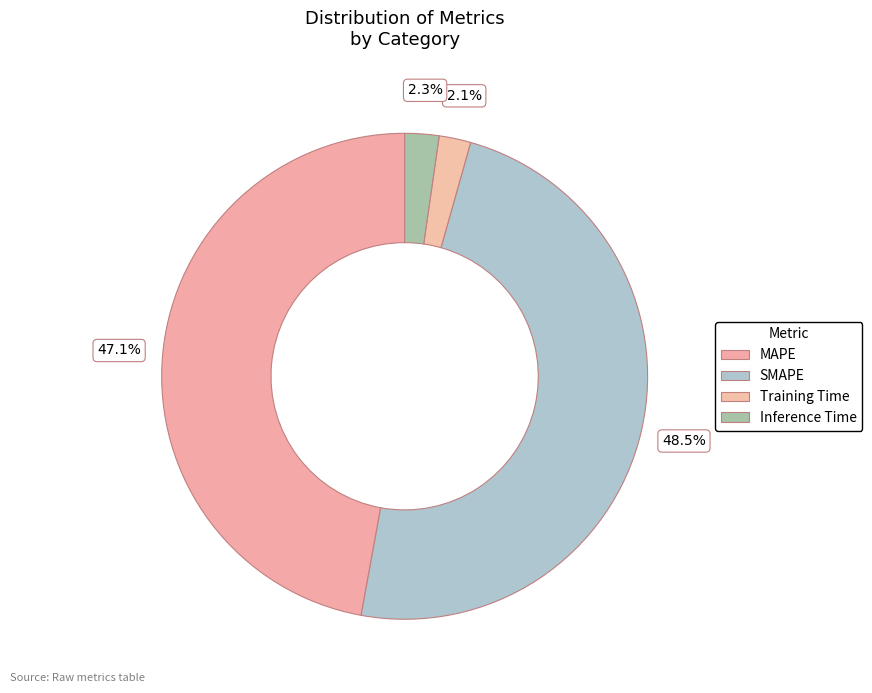

To the nearest percent, what is the average slice percentage?

25%